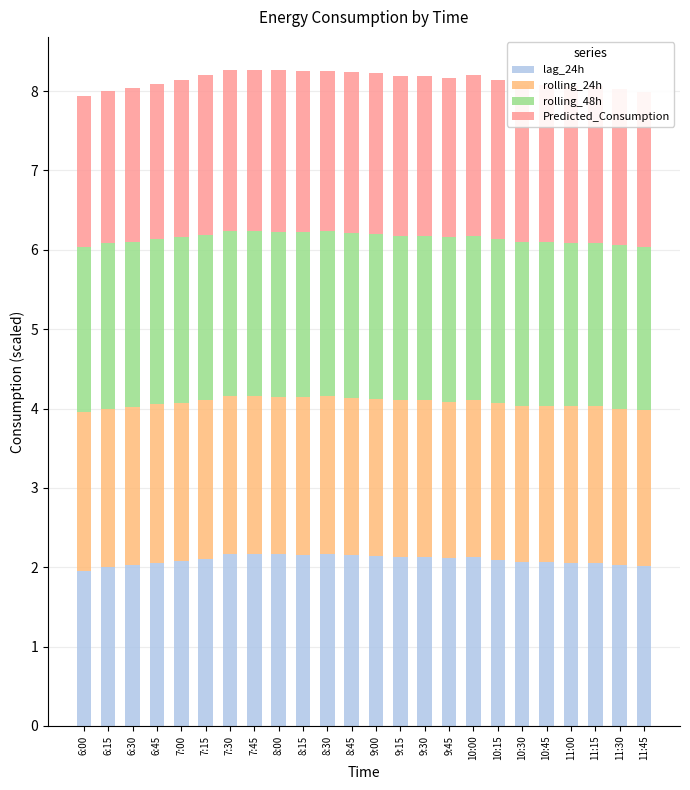

What is the highest value of the lag_24h series?

2.2